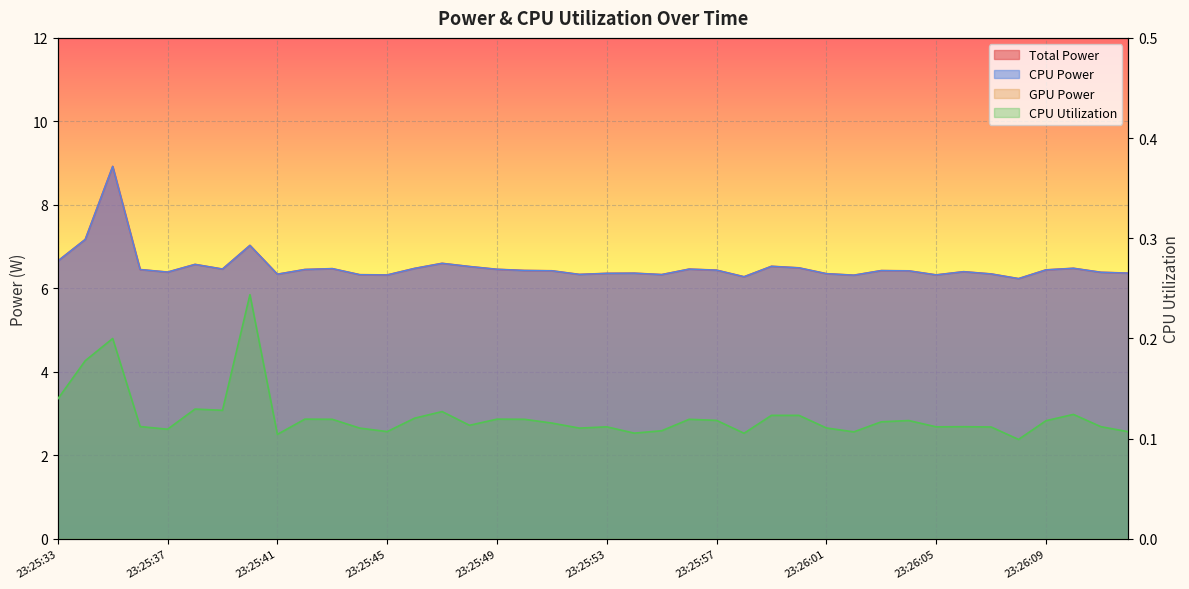

At which label is CPU Power closest to 7?

23:25:40